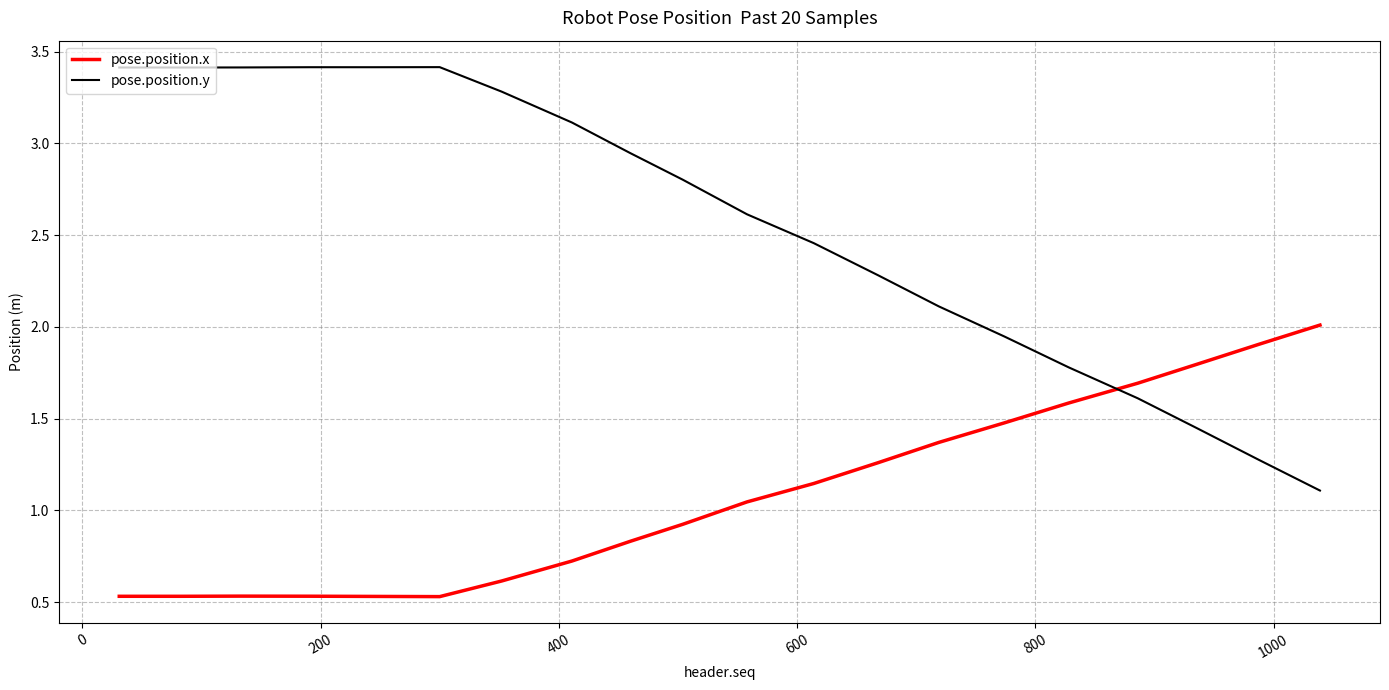

List the series in order of their overall mean, highest first.

pose.position.y, pose.position.x